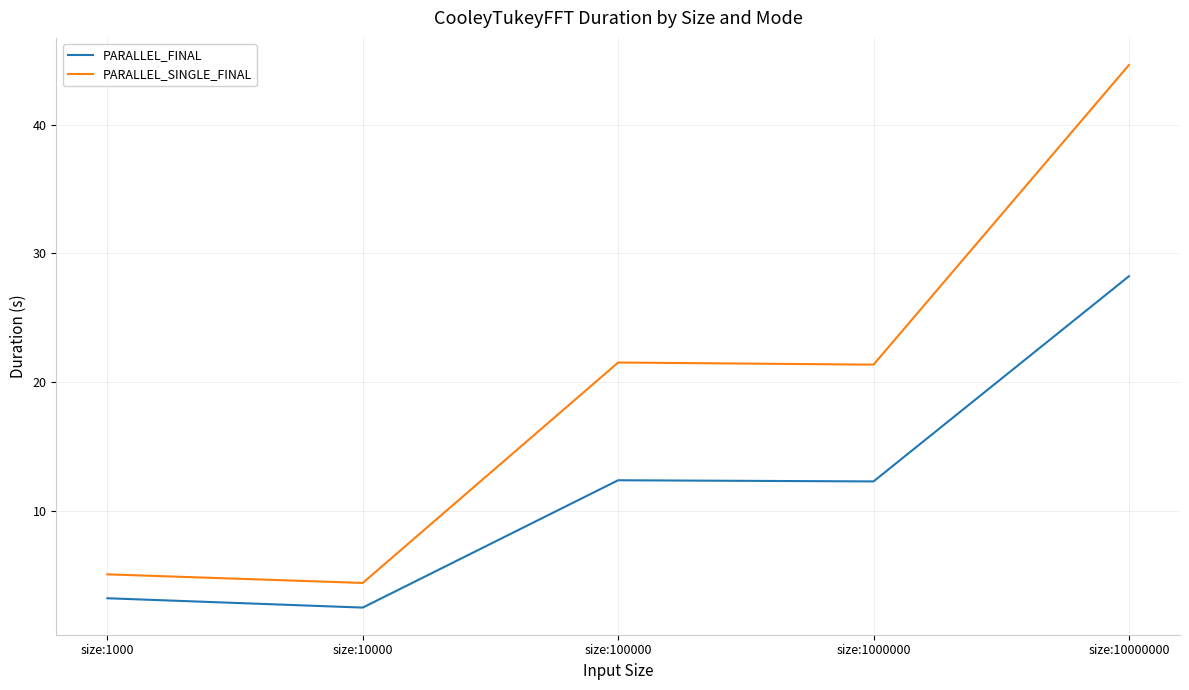

At which label does PARALLEL_FINAL reach its peak?

size:10000000